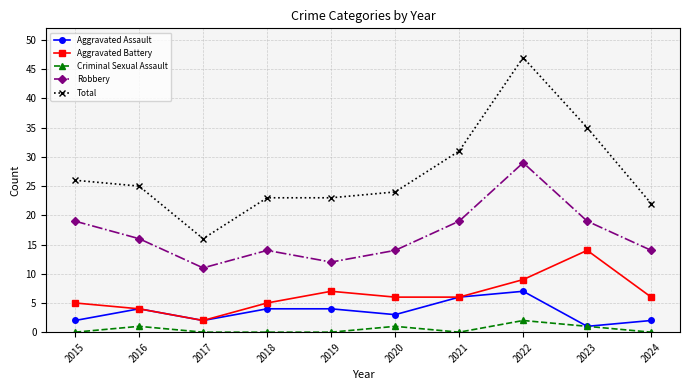

True or false: Aggravated Battery has more than 0 points higher than both neighbors.

True